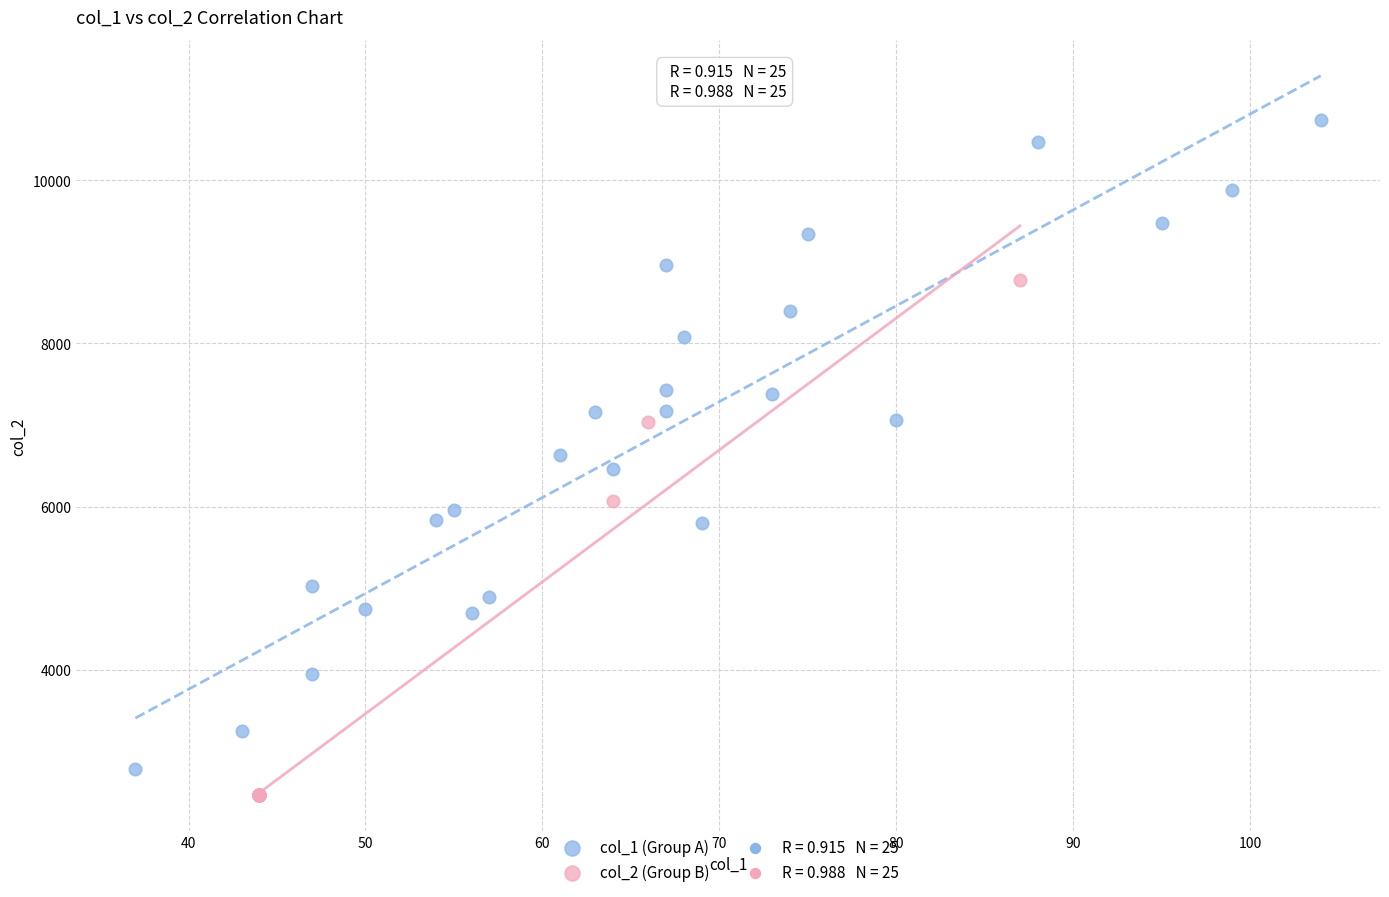

Which series reaches the maximum Y coordinate?

col_1 (Group A)